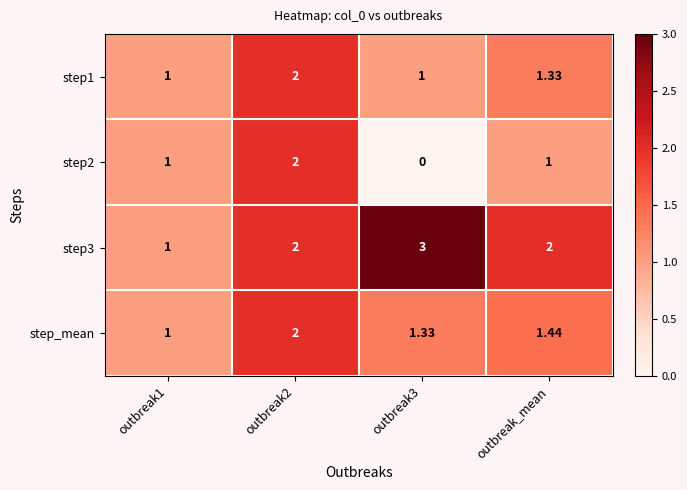

How many series are shown in this chart?

4